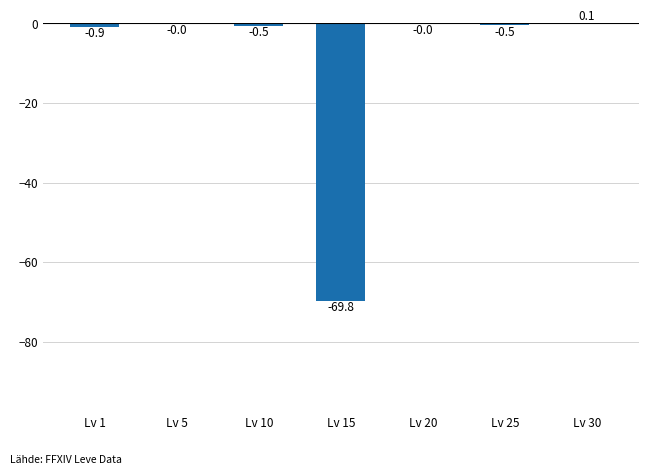

At which label is the value closest to -34?

Lv 1